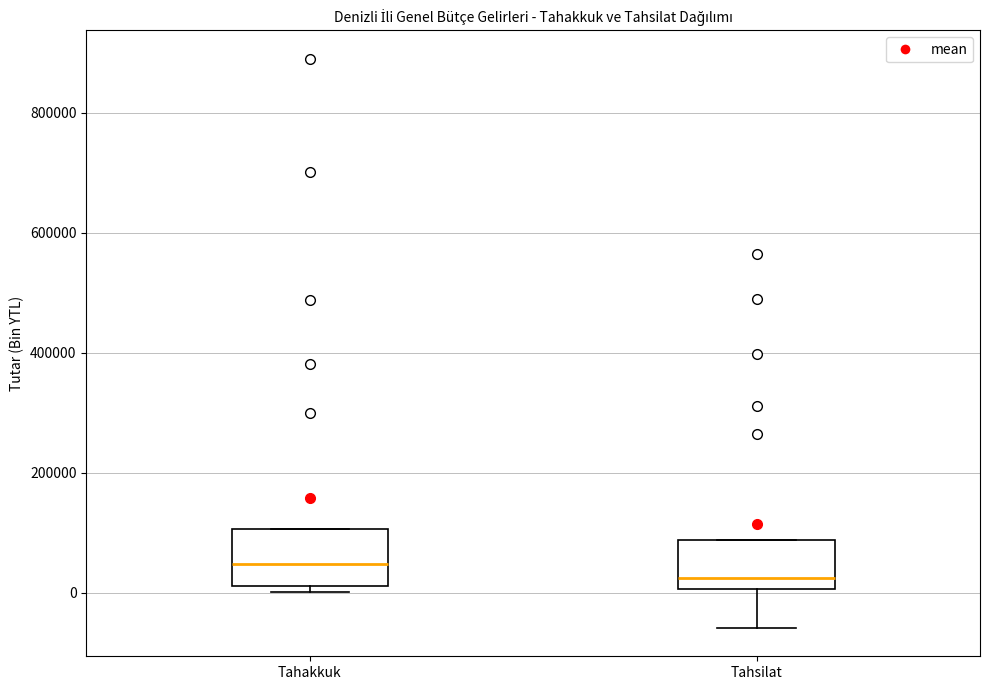

Reading left to right, transcribe this box plot: for each box, give where its median line is, the range the box spans, and where its two whiskers end, as read against the y-axis. The values are not printed on the chart, so give them approximately, as read against the axis.

Tahakkuk: median 40000, box 20000 to 100000, whiskers 0 to 100000
Tahsilat: median 20000, box 0 to 80000, whiskers -60000 to 80000